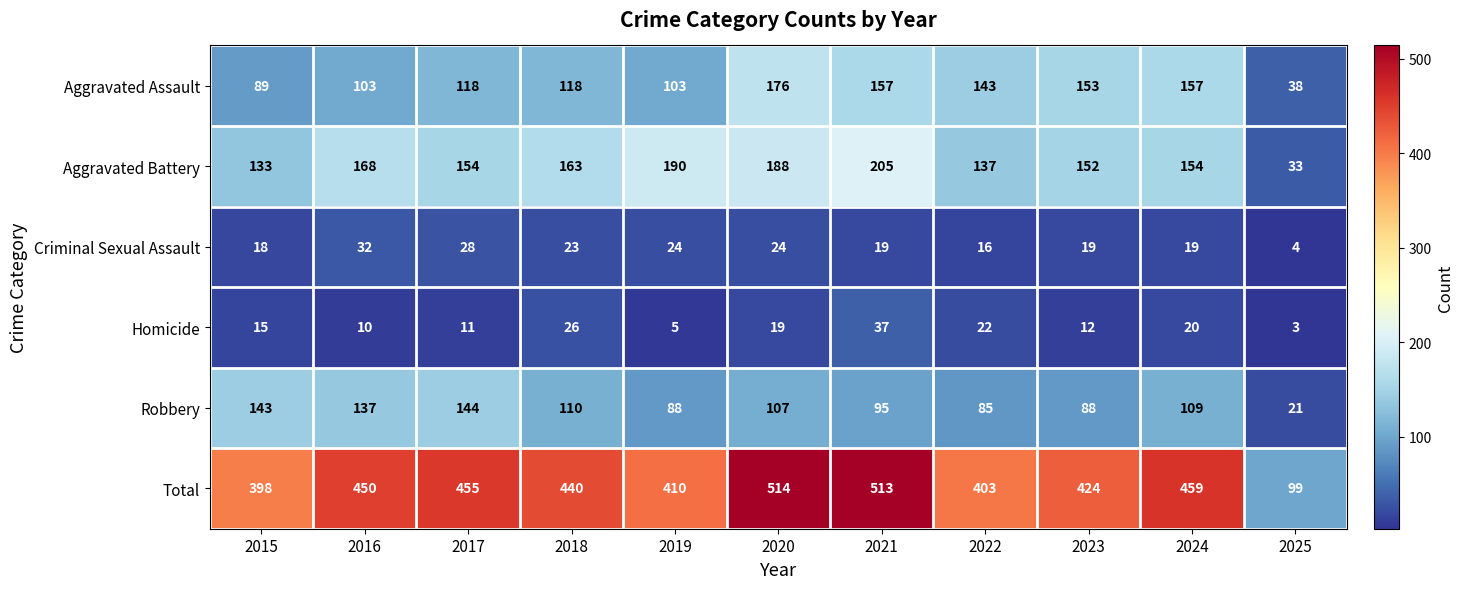

Which label corresponds to the largest value in the chart?

2020